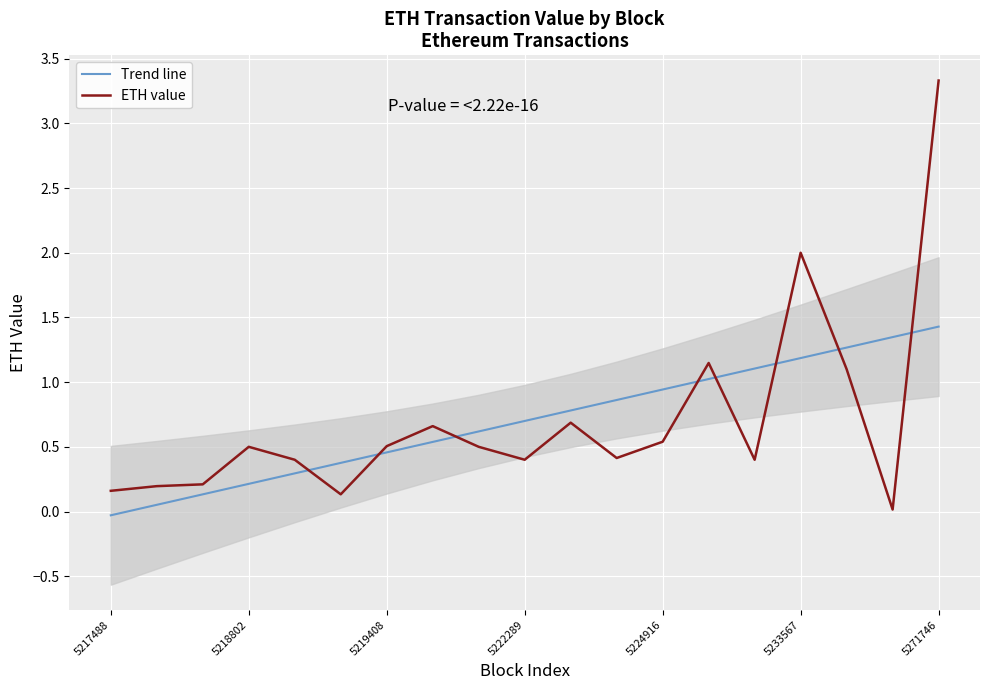

What is the average value of the Trend line series?

0.7